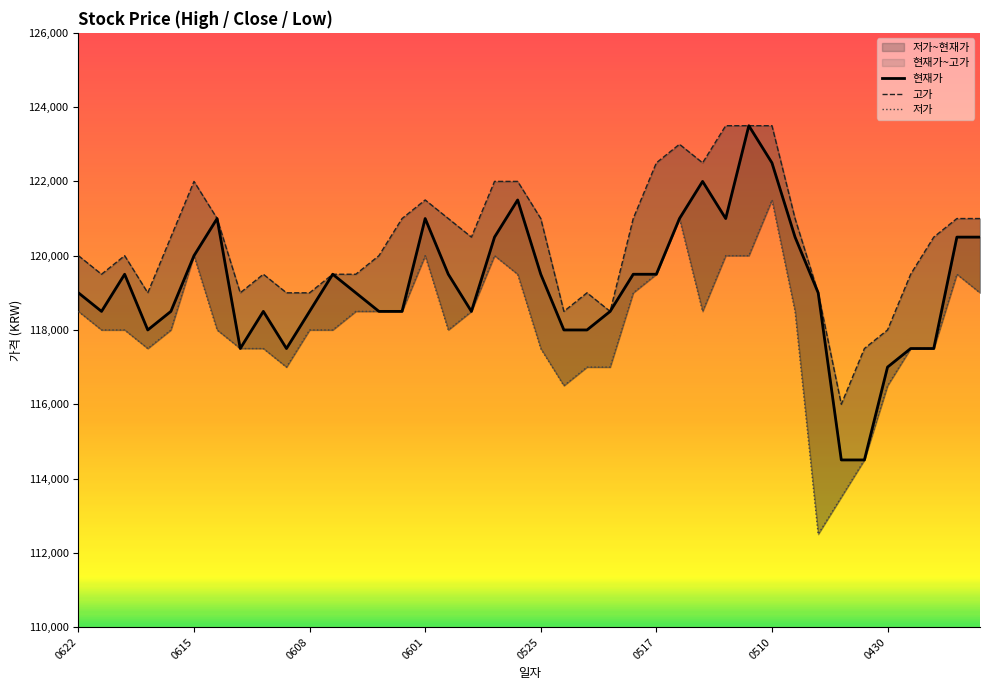

List the series in order of their peak value, highest first.

현재가, 고가, 저가